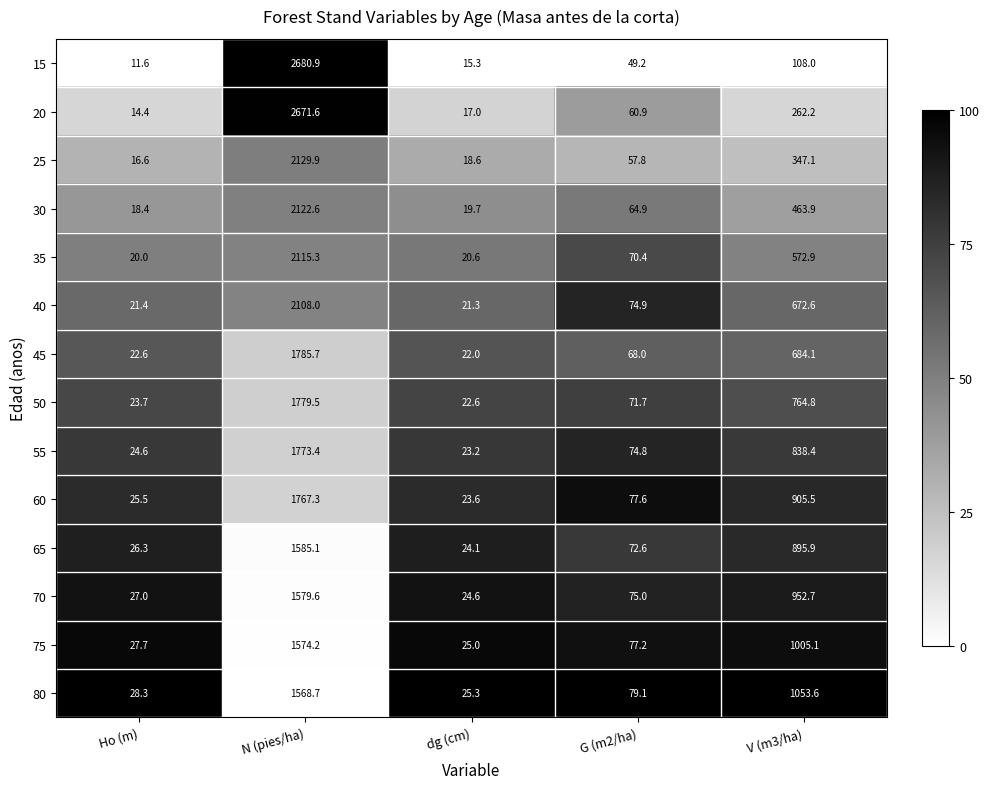

Which label corresponds to the largest value in the chart?

N (pies/ha)